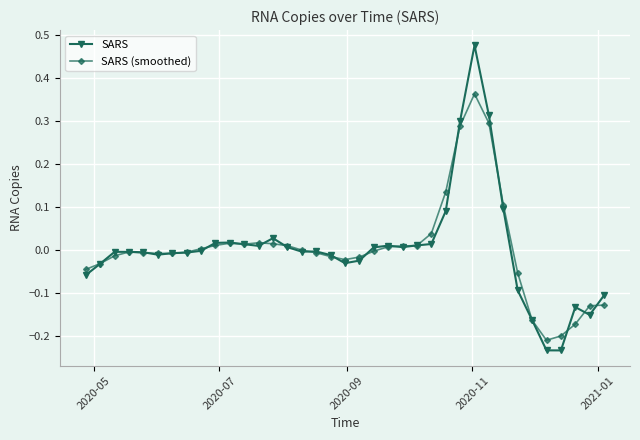

True or false: SARS (smoothed) has more than 0 interior local peaks.

True